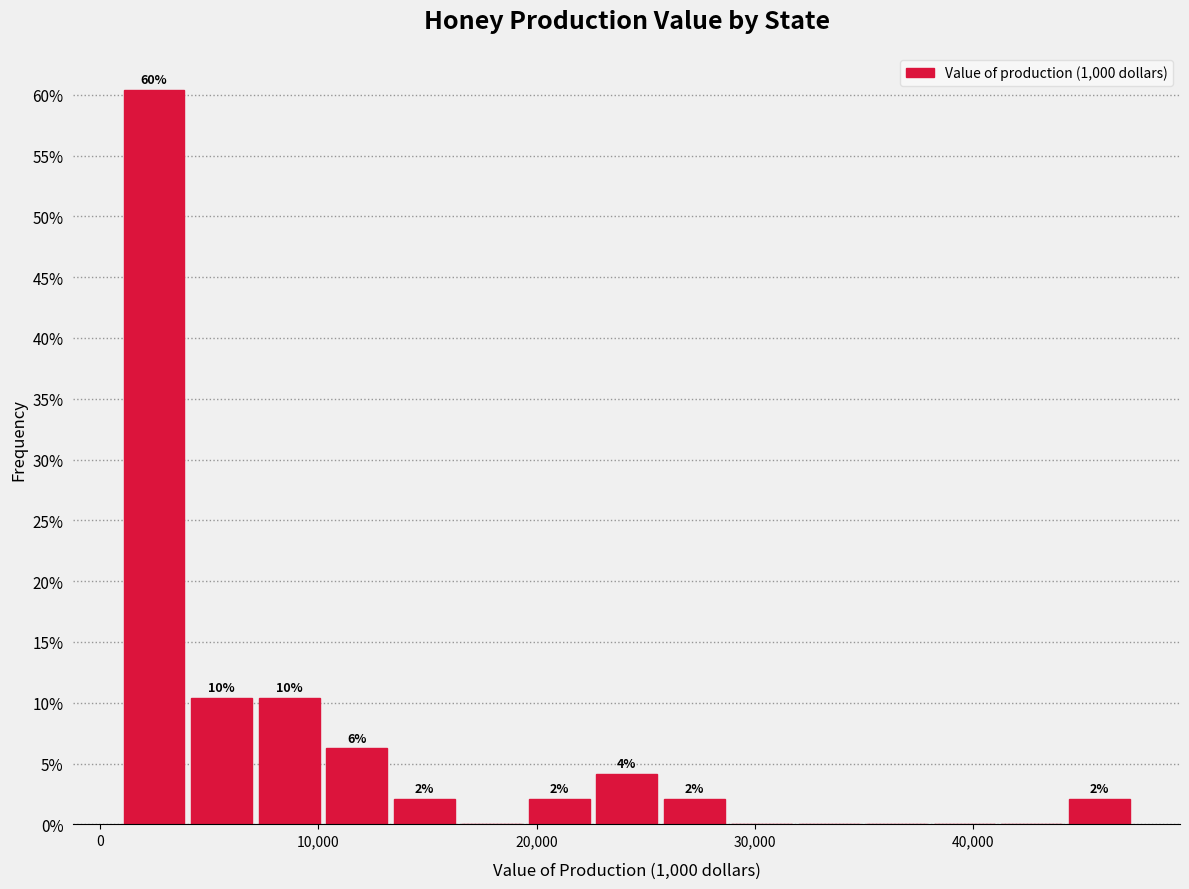

Around what value on the x-axis is the tallest bar? Give the approximate position of its centre, as read against the axis.

2000